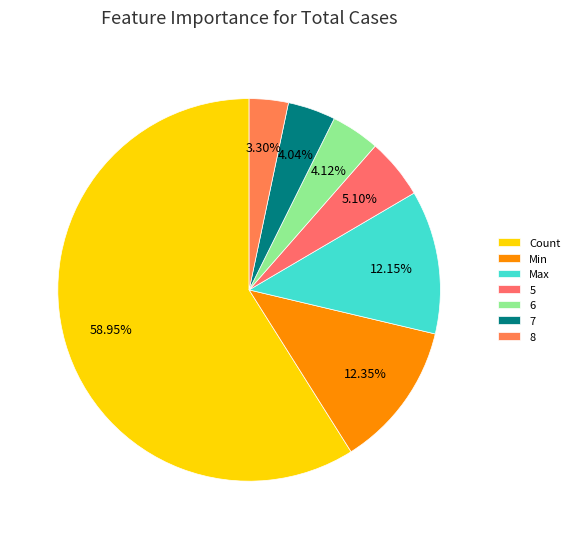

Is there a majority slice in this chart?

Yes